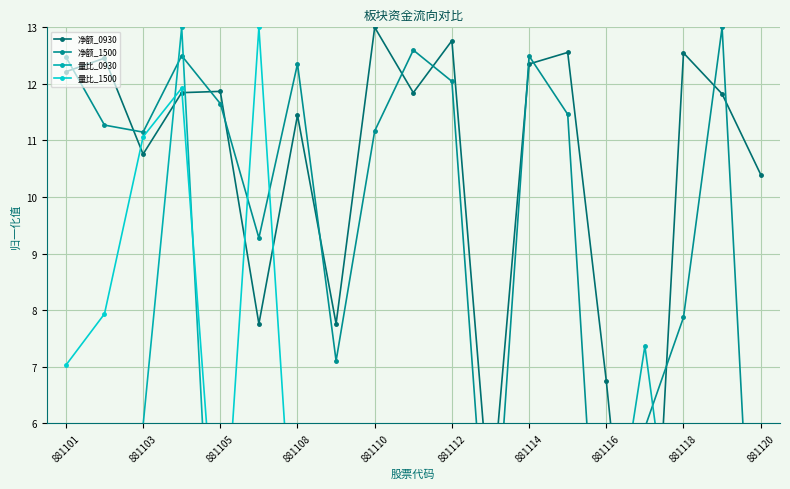

True or false: 净额_1500 has a value of 2.6 at 881103.

False